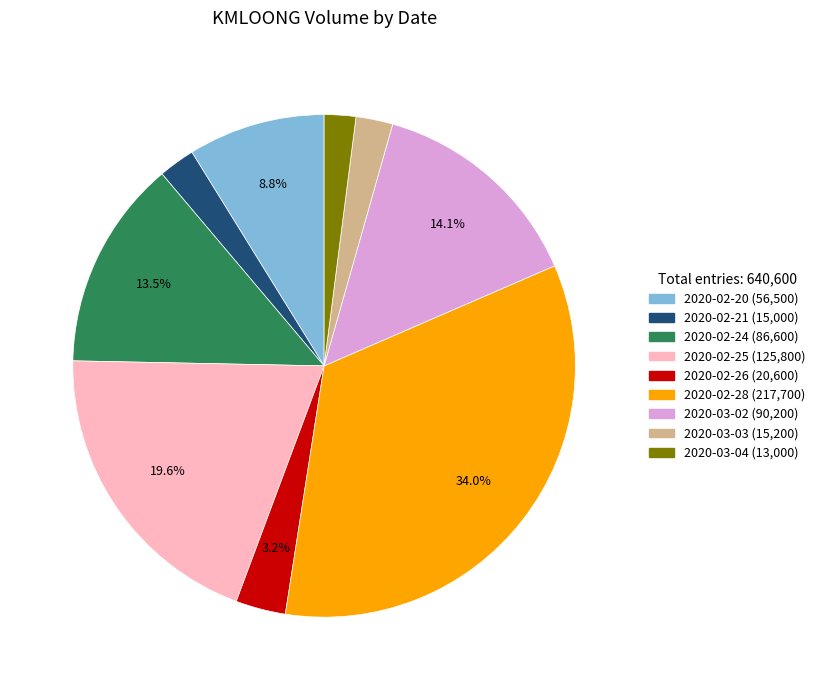

What percentage is the 2020-03-03 slice, to the nearest percent?

2%